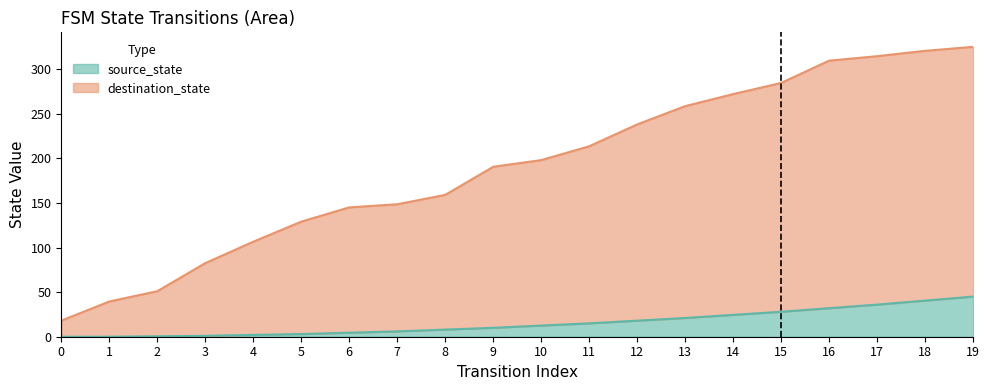

Count the number of categories in the chart.

20